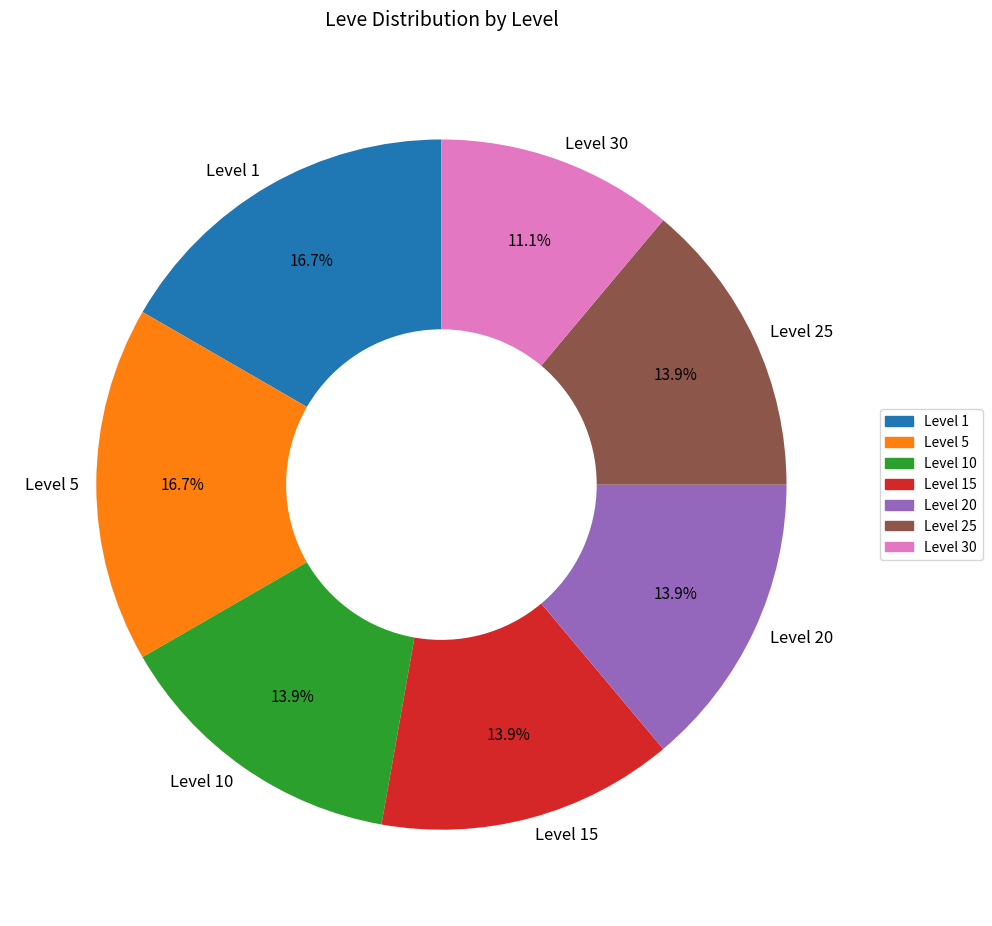

What is the smallest slice in the pie chart?

Level 30